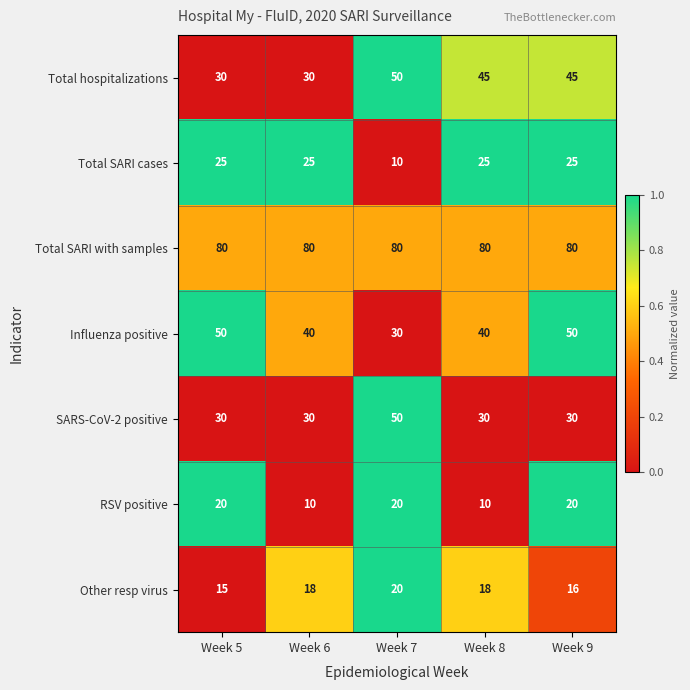

Rank the series at Week 9 from highest to lowest value.

Total SARI with samples, Influenza positive, Total hospitalizations, SARS-CoV-2 positive, Total SARI cases, RSV positive, Other resp virus